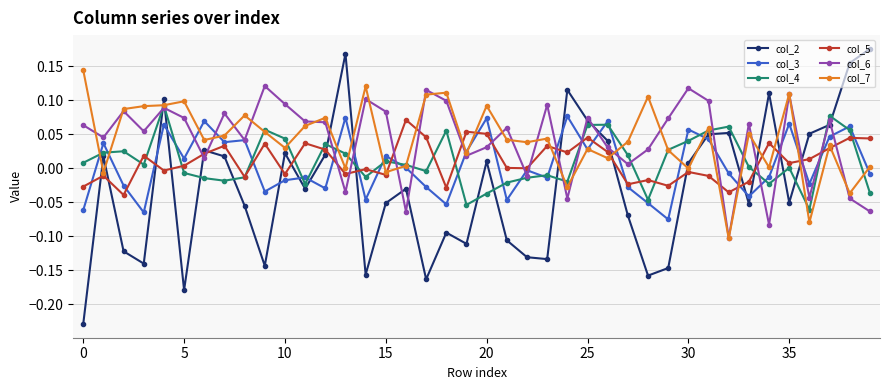

Which series ends up on top after the final intersection of col_5 and col_6?

col_5